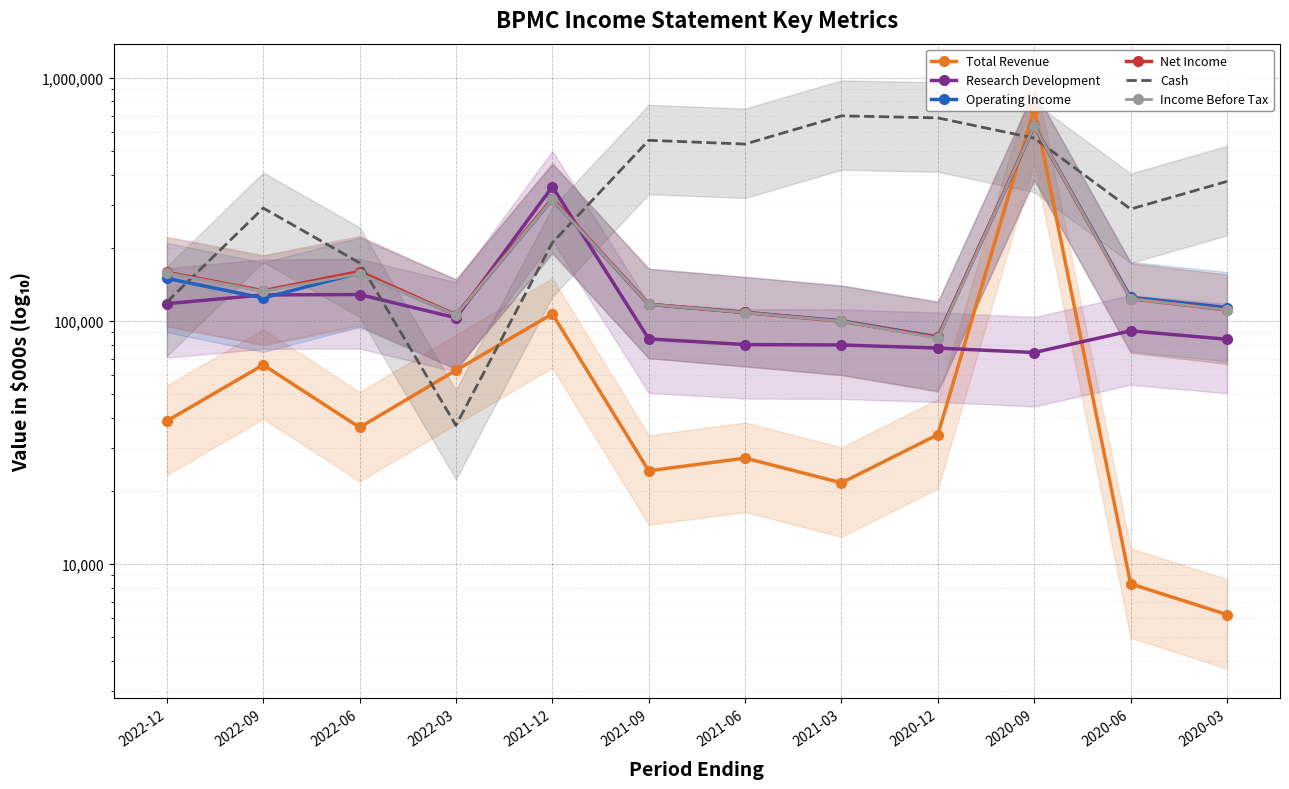

What is the sum of all Total Revenue values?

1177800